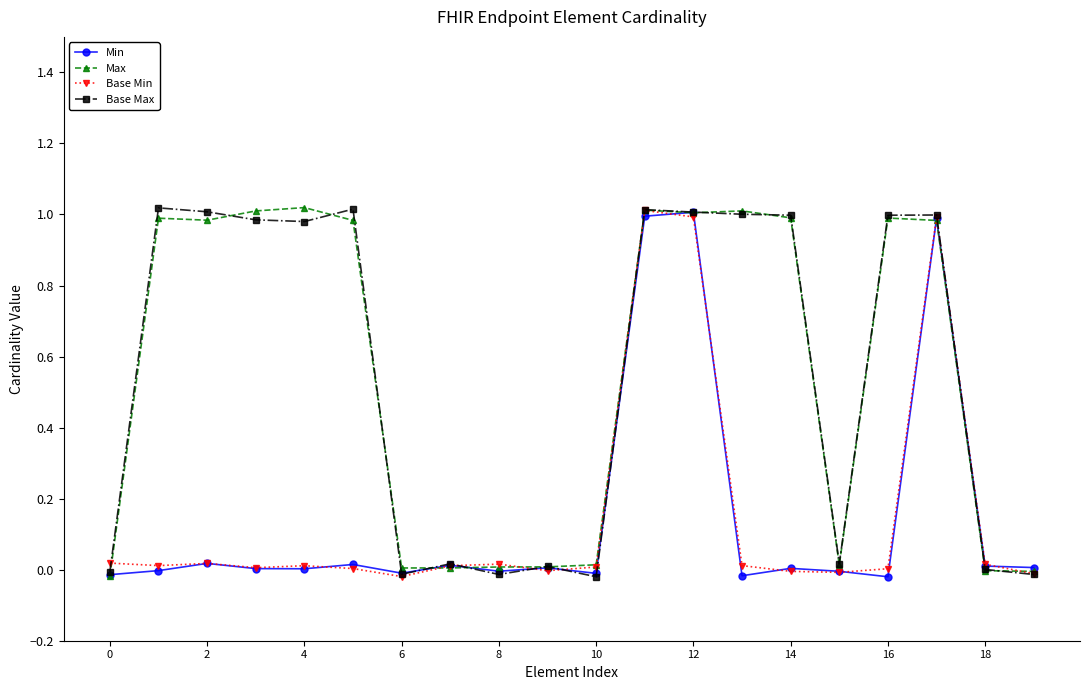

Is this an area chart (filled region under the line)?

No